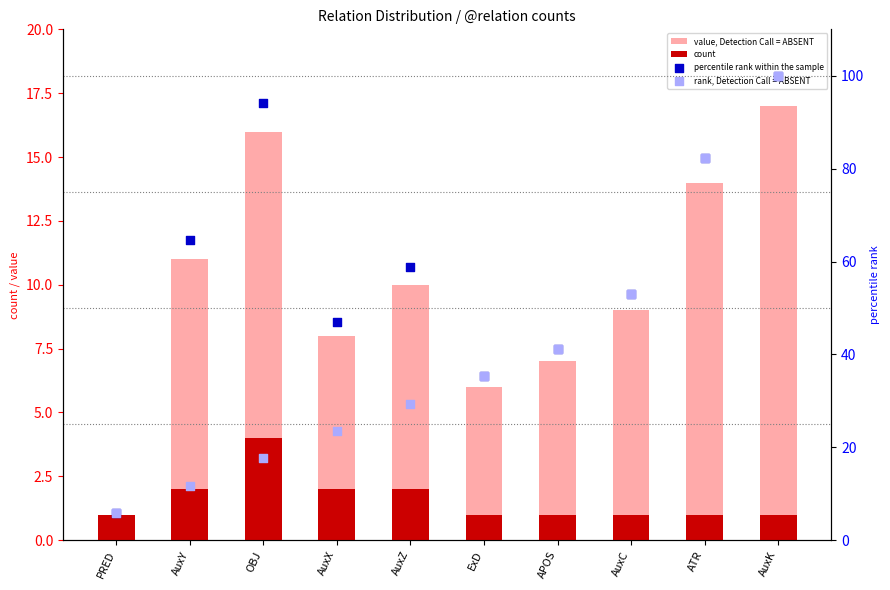

Which series contains the highest Y value?

percentile rank within the sample